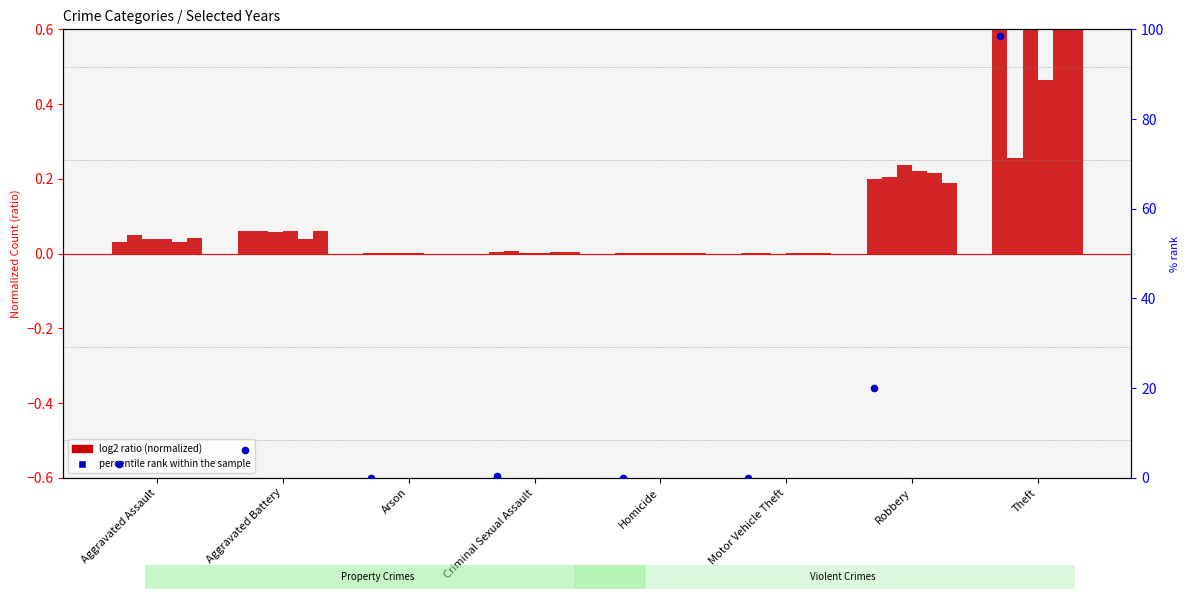

Which has a higher value, Aggravated Assault or Aggravated Battery?

Aggravated Battery